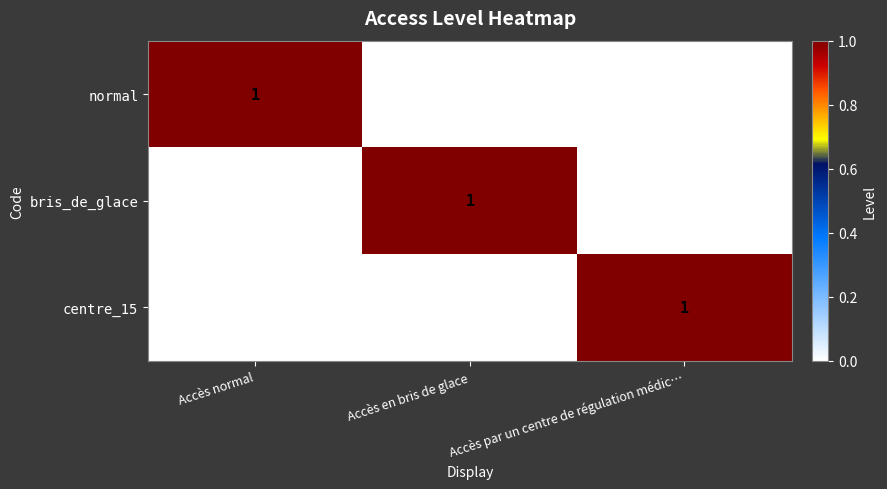

What is the greatest value displayed?

1